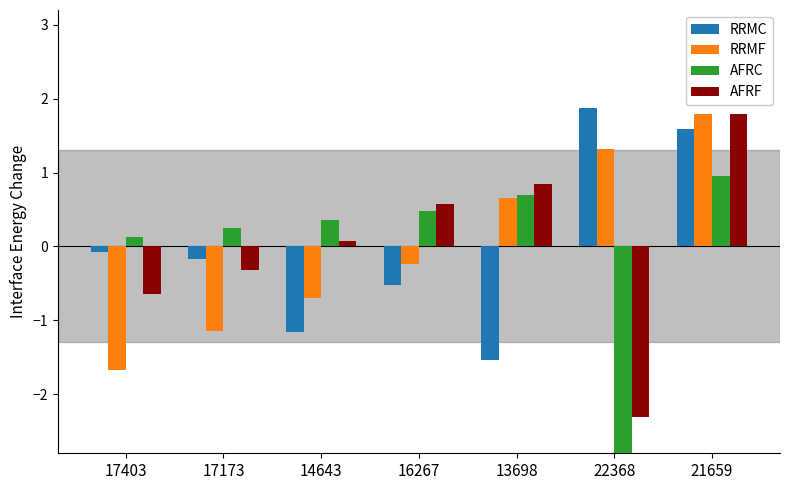

Is the value of RRMF at 17173 greater than the value of AFRC at 13698?

No